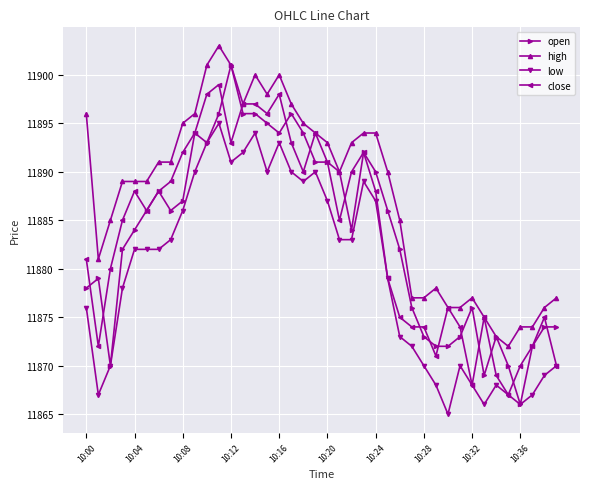

Which series has the largest total across all categories?

high